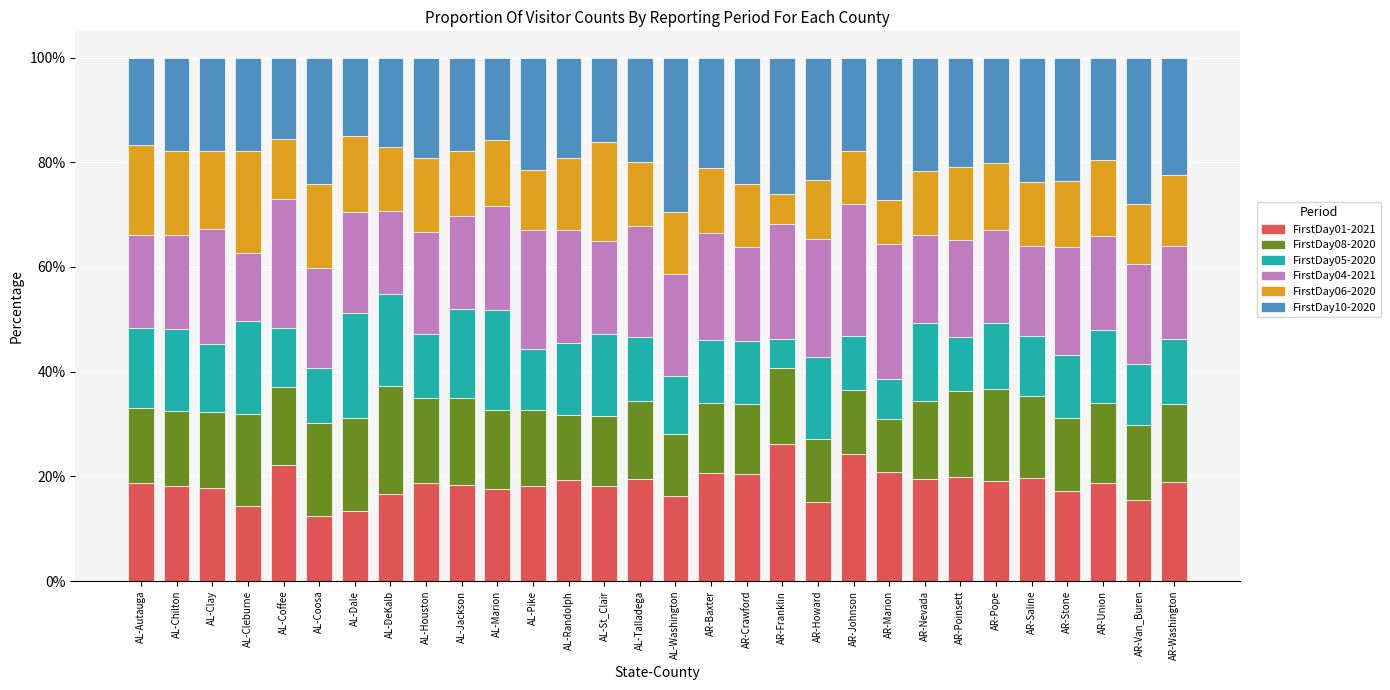

True or false: FirstDay01-2021 has a value of 19.5 at AR-Nevada.

True